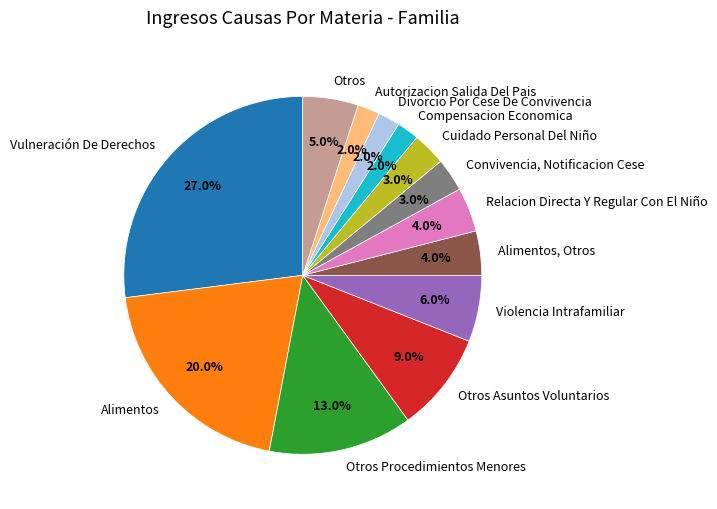

What is the ratio of the value at Vulneración De Derechos to the value at Convivencia, Notificacion Cese?

9.0